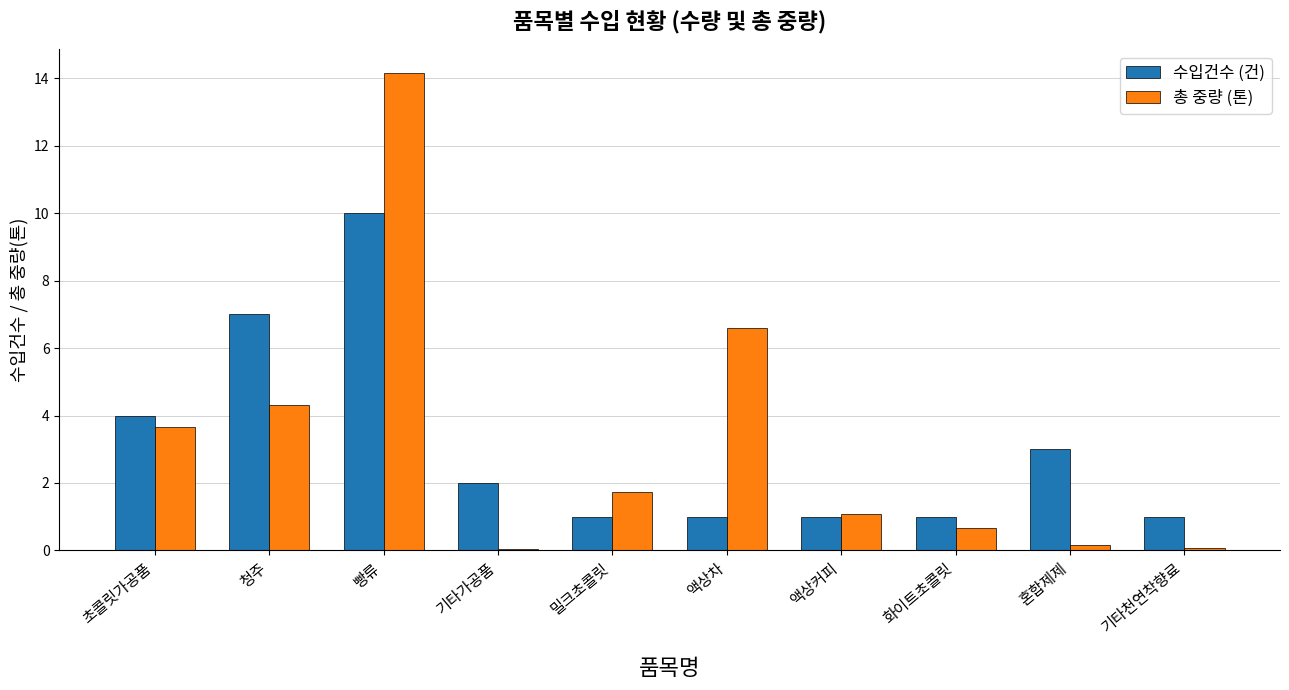

Which series has the largest range (max minus min)?

총 중량 (톤)